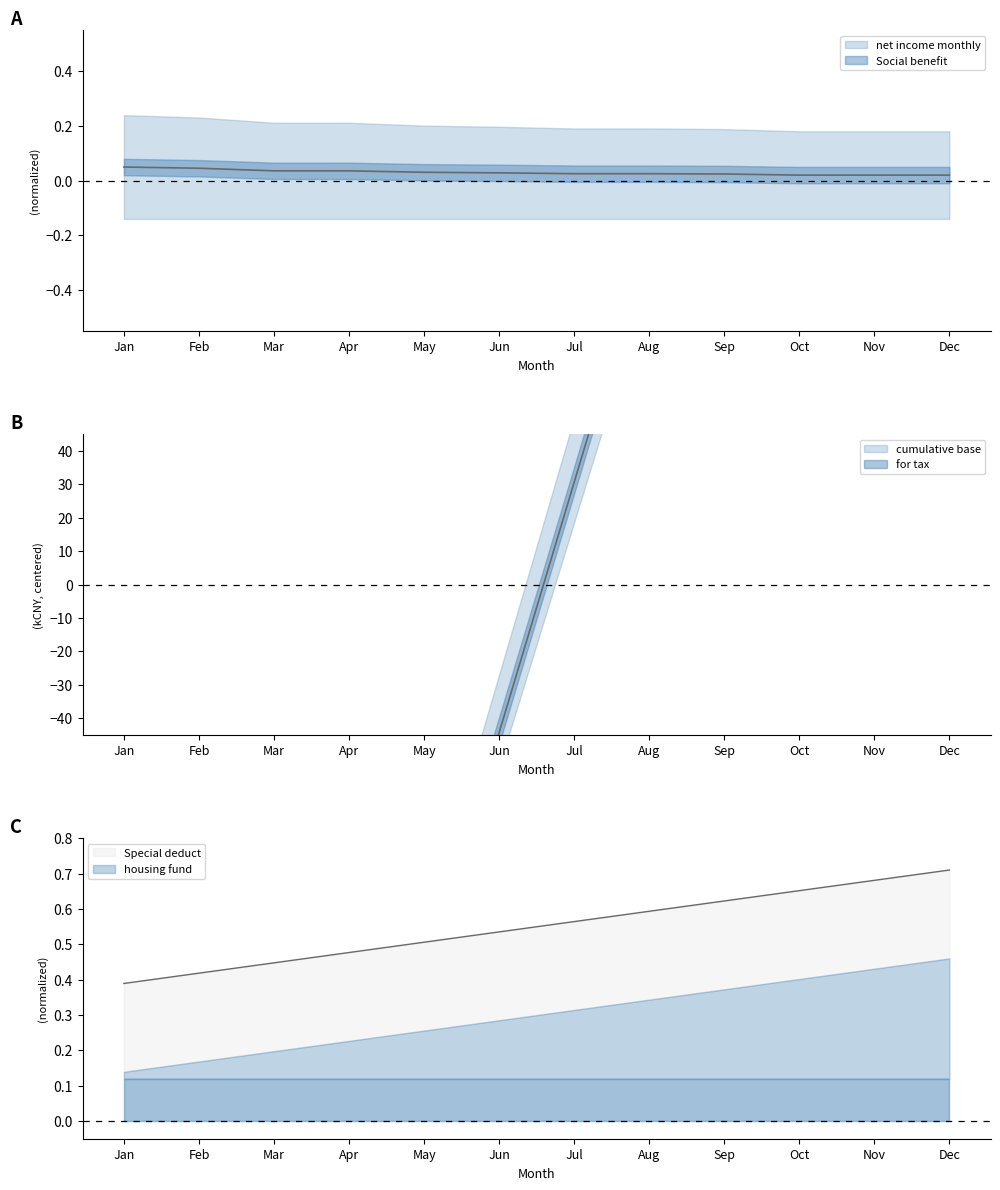

Between Jan and Aug, which series saw the biggest shift?

Special deduct